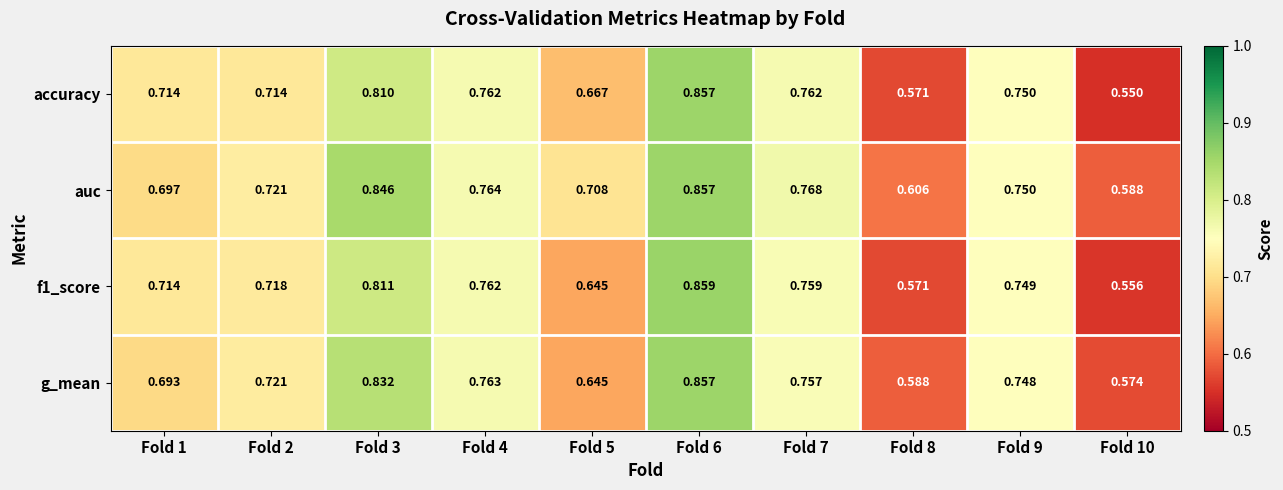

Which series has the largest total across all categories?

auc